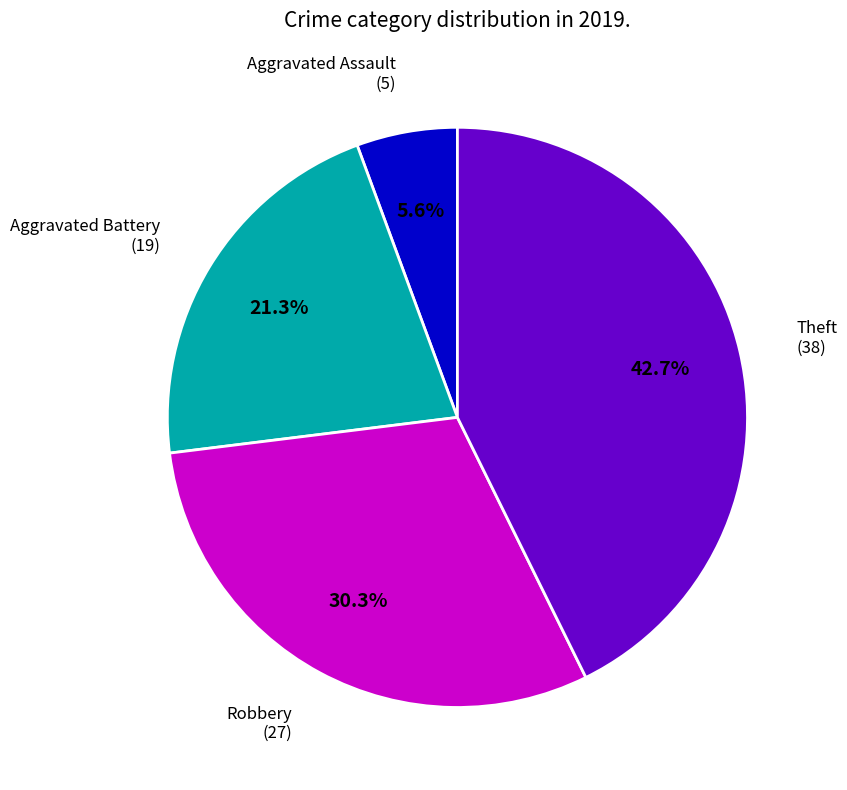

How many segments does this pie chart have?

4